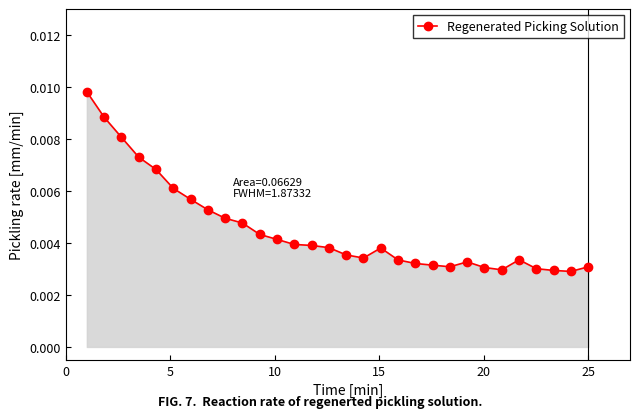

True or false: the data has more than 2 interior local peaks.

True